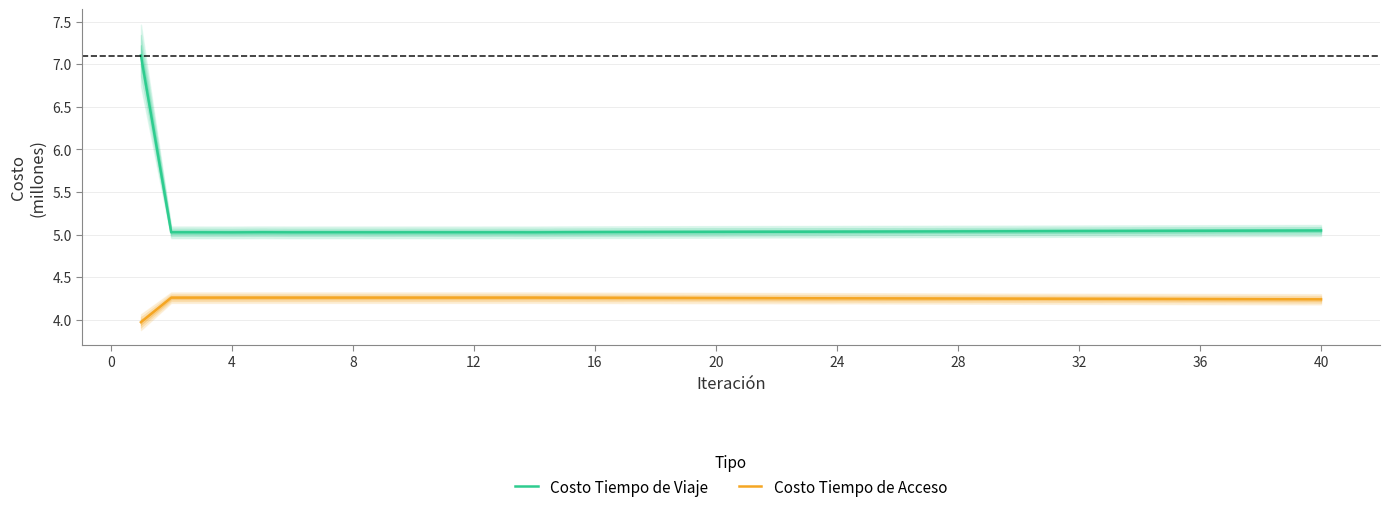

How many lines are shown in the chart?

2